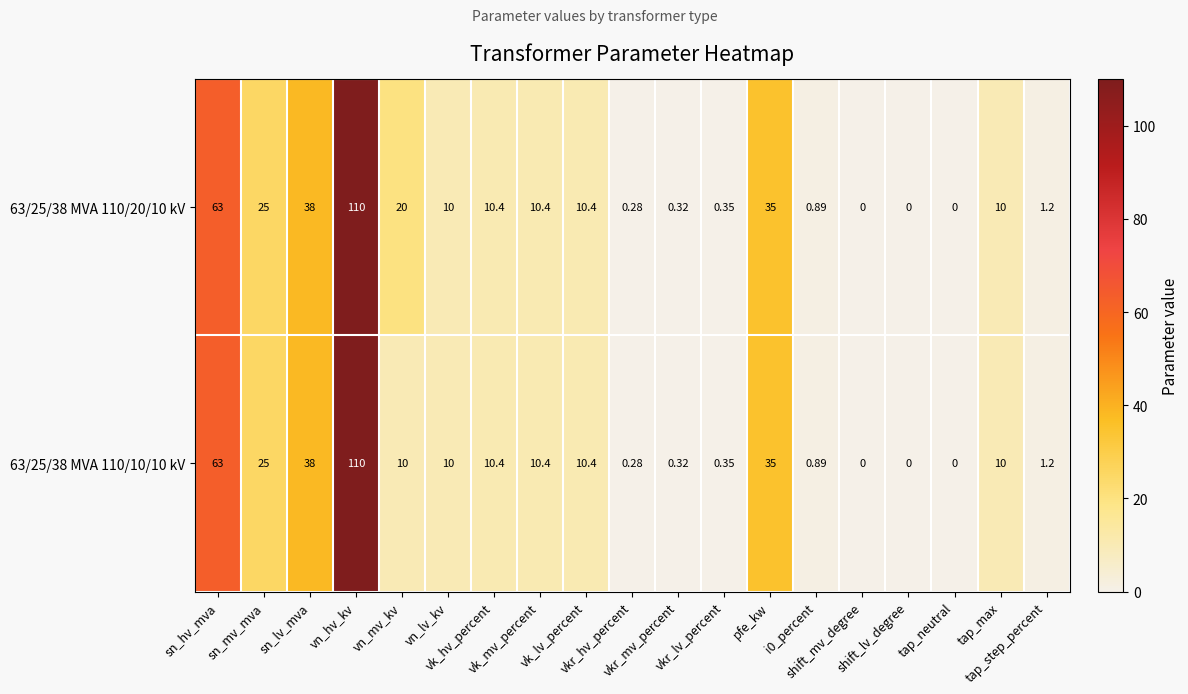

Between vn_hv_kv and vk_hv_percent, which series saw the biggest shift?

63/25/38 MVA 110/20/10 kV